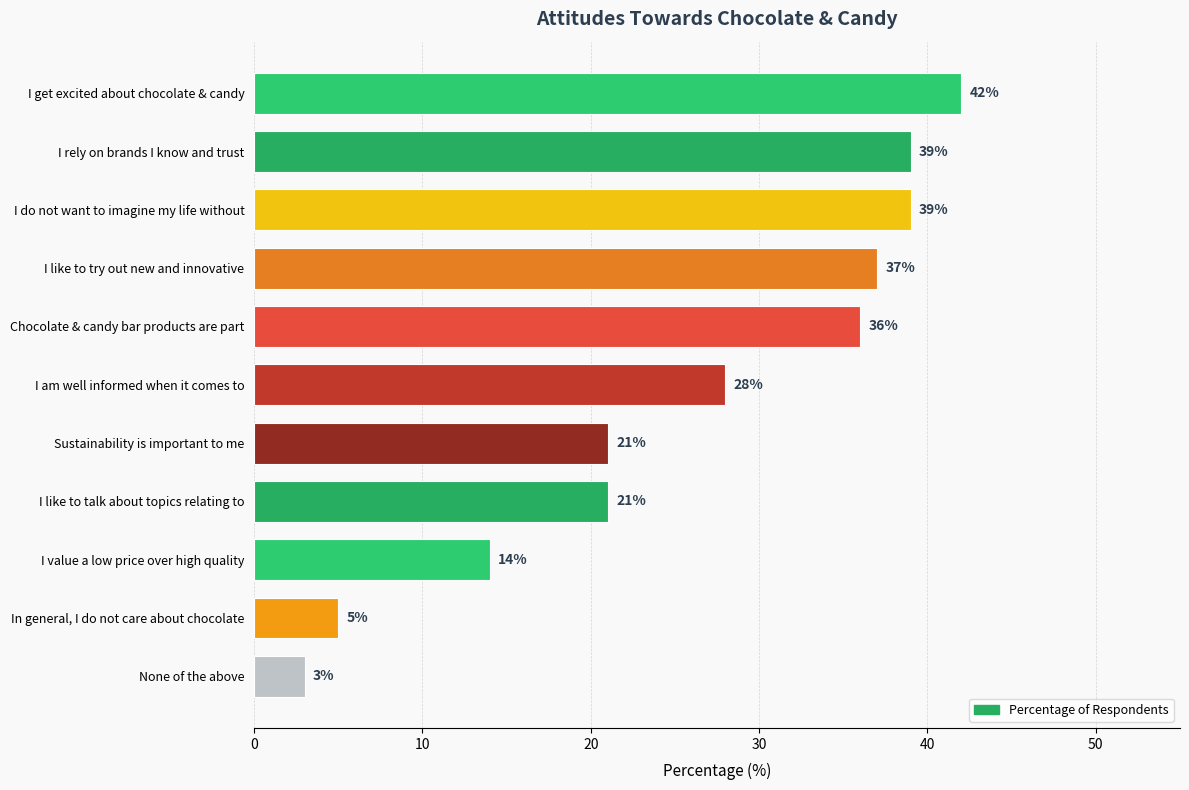

Is it true that the value at I do not want to imagine my life without is 39?

True